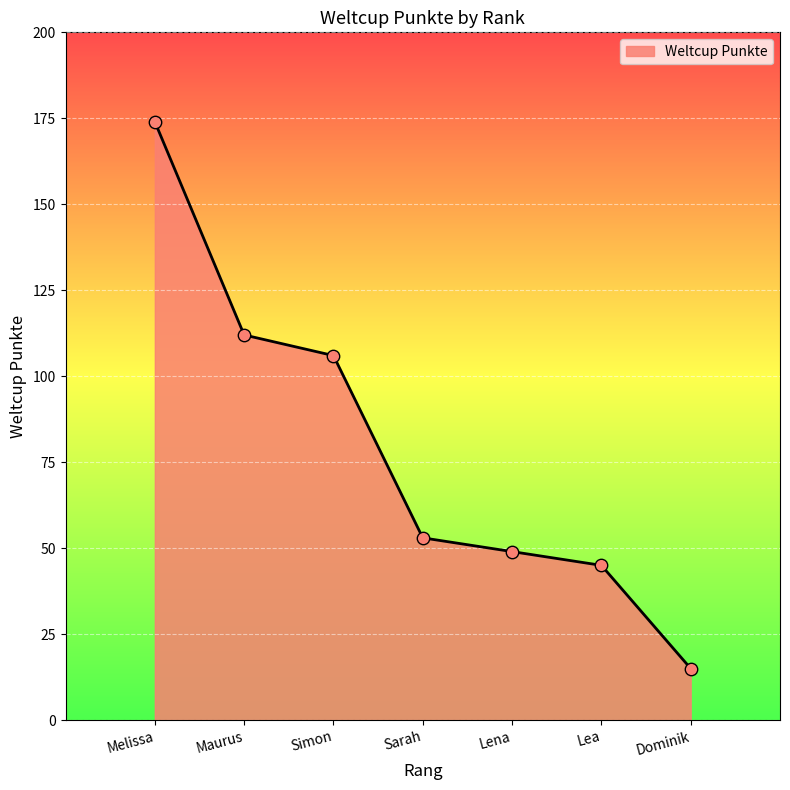

What is the change in value from Simon to Lena?

-57